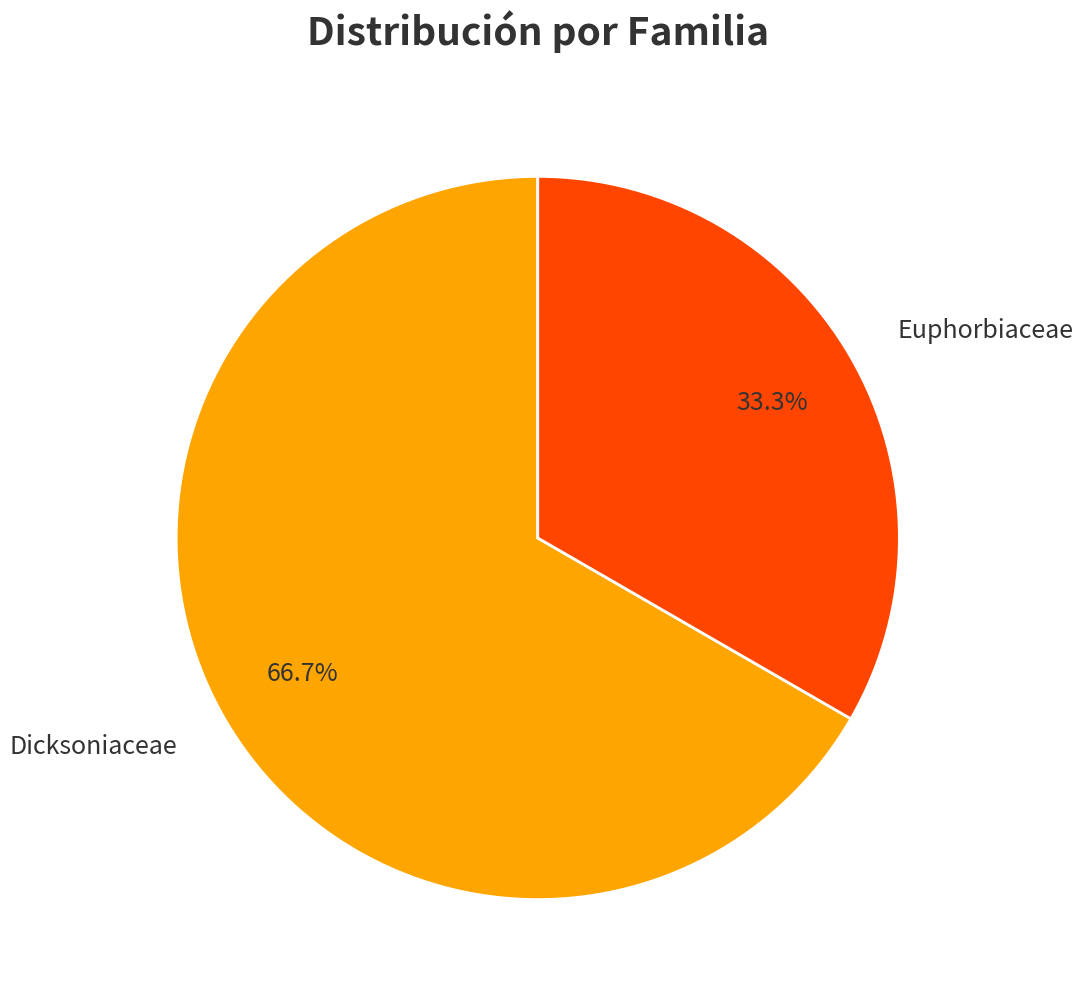

What percentage is the Dicksoniaceae slice, to the nearest percent?

67%